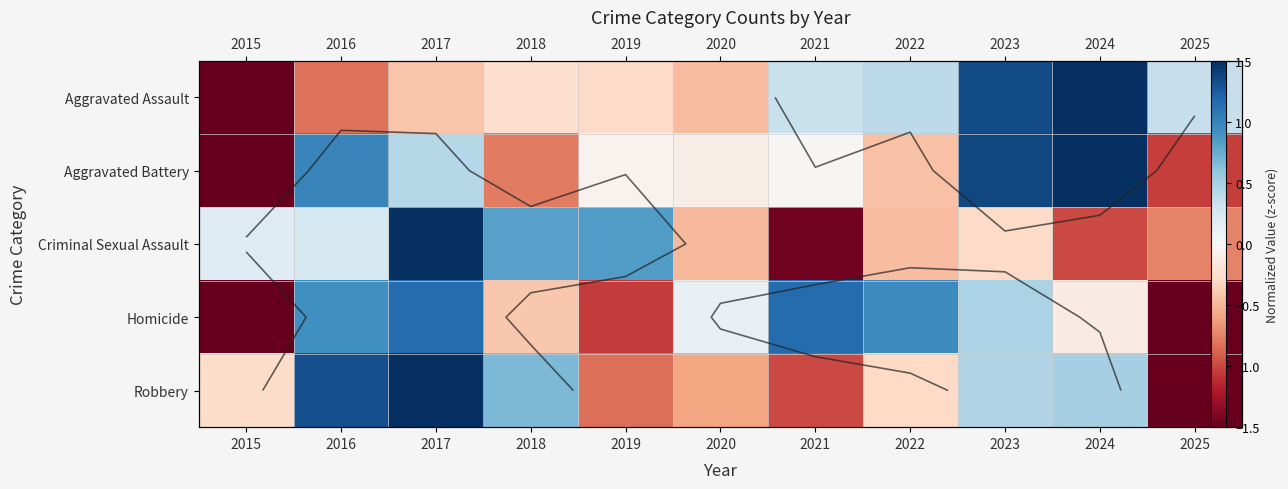

Where is Homicide nearest to the value 0?

2020